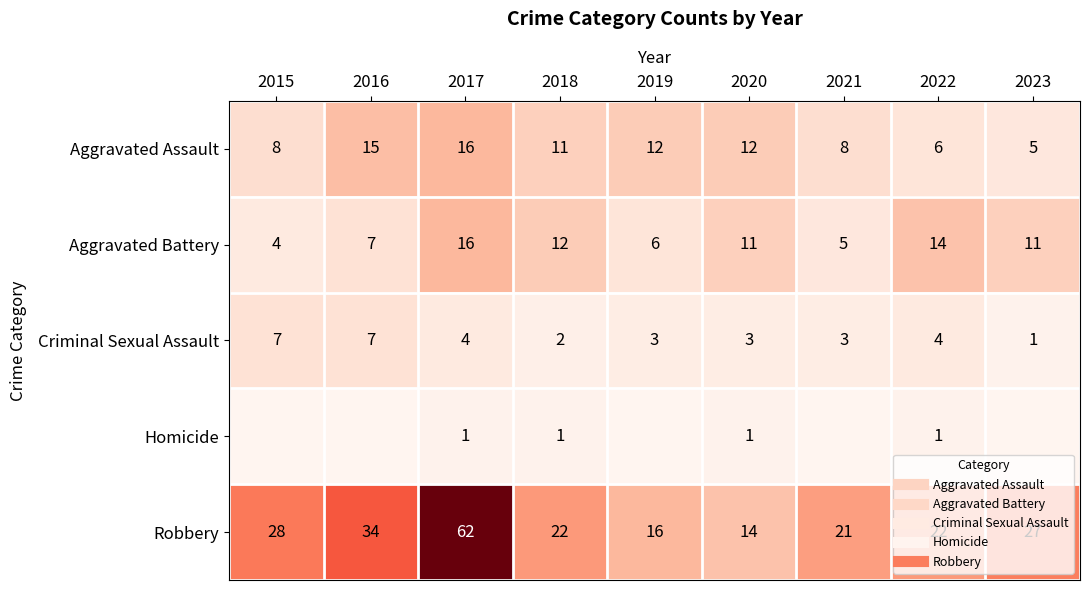

At which category is the sum across all series the highest?

2017